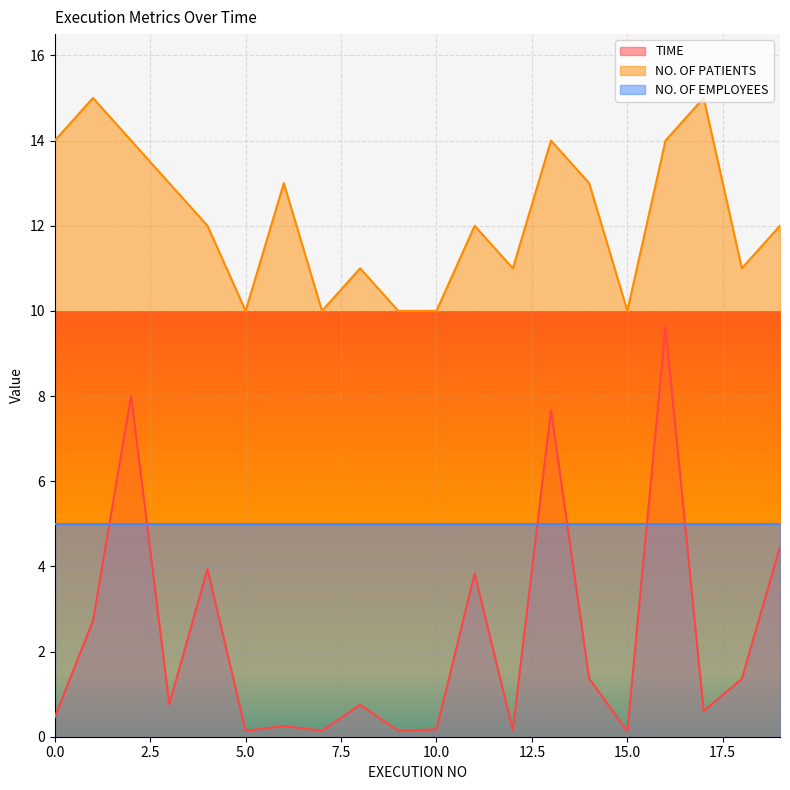

True or false: NO. OF PATIENTS has a value of 11.0 at 18.

True